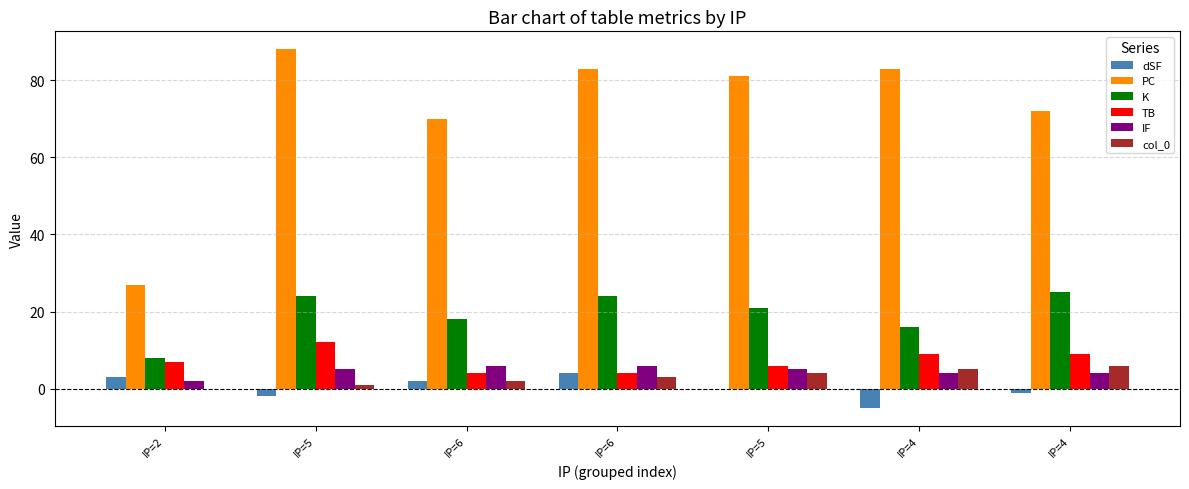

List the series in order of their peak value, highest first.

PC, K, TB, IF, col_0, dSF